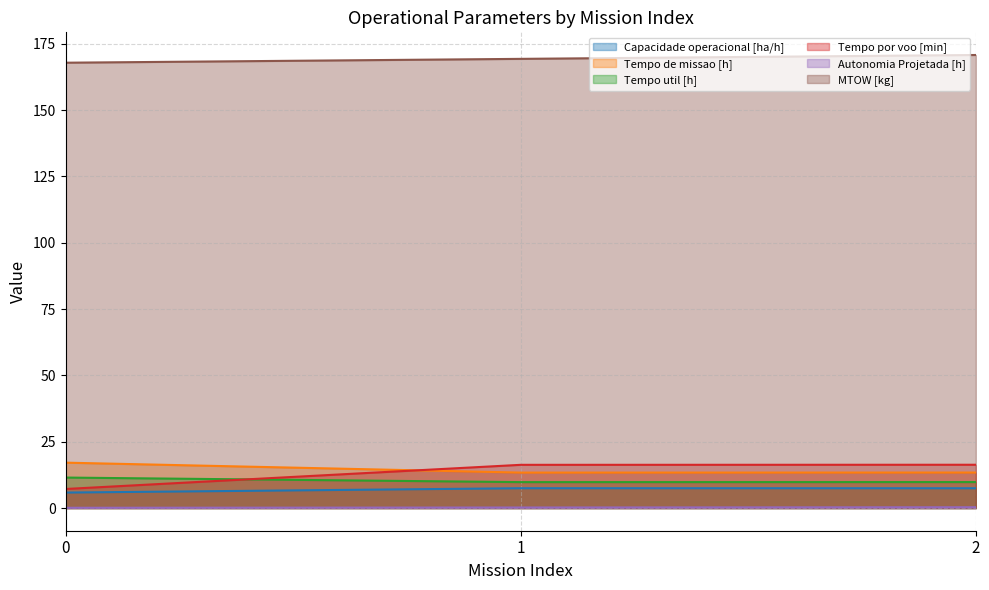

True or false: Autonomia Projetada [h] has a value of 0.3 at 1.

False